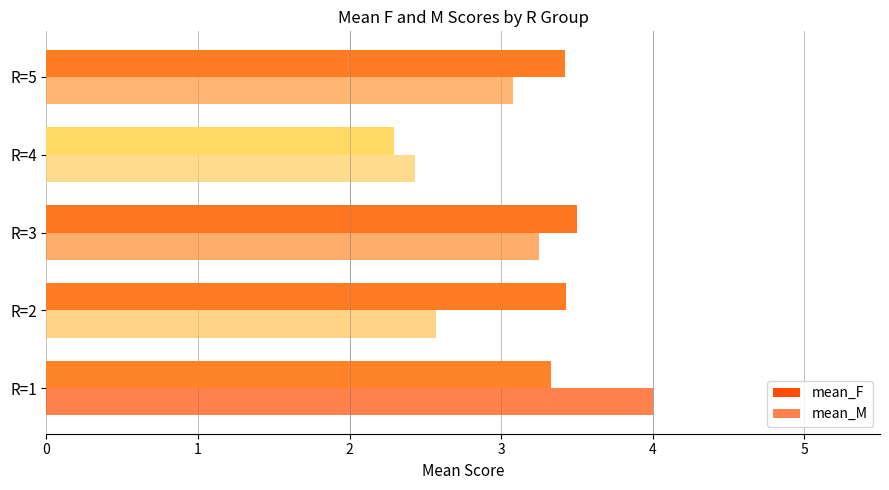

At how many categories does at least one series exceed 2?

5